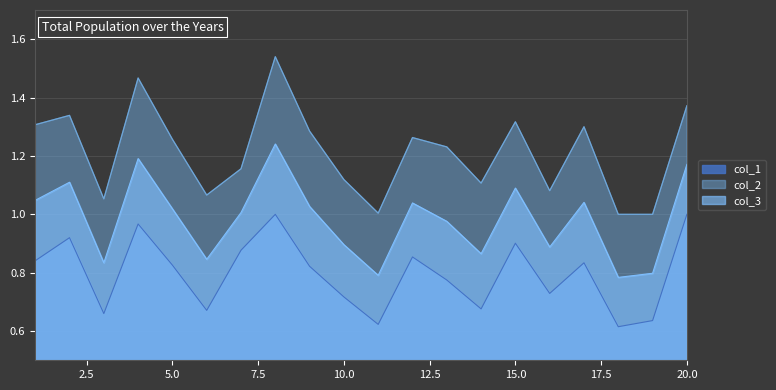

What is the value of the col_1 point at the 8th from the left?

1.0